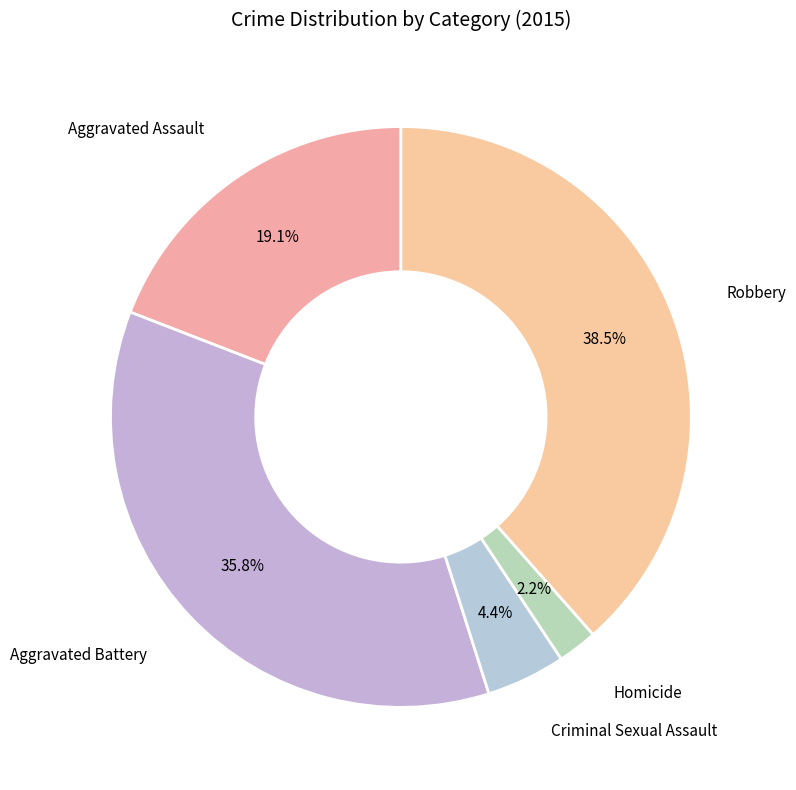

Which category has the biggest portion of the pie?

Robbery